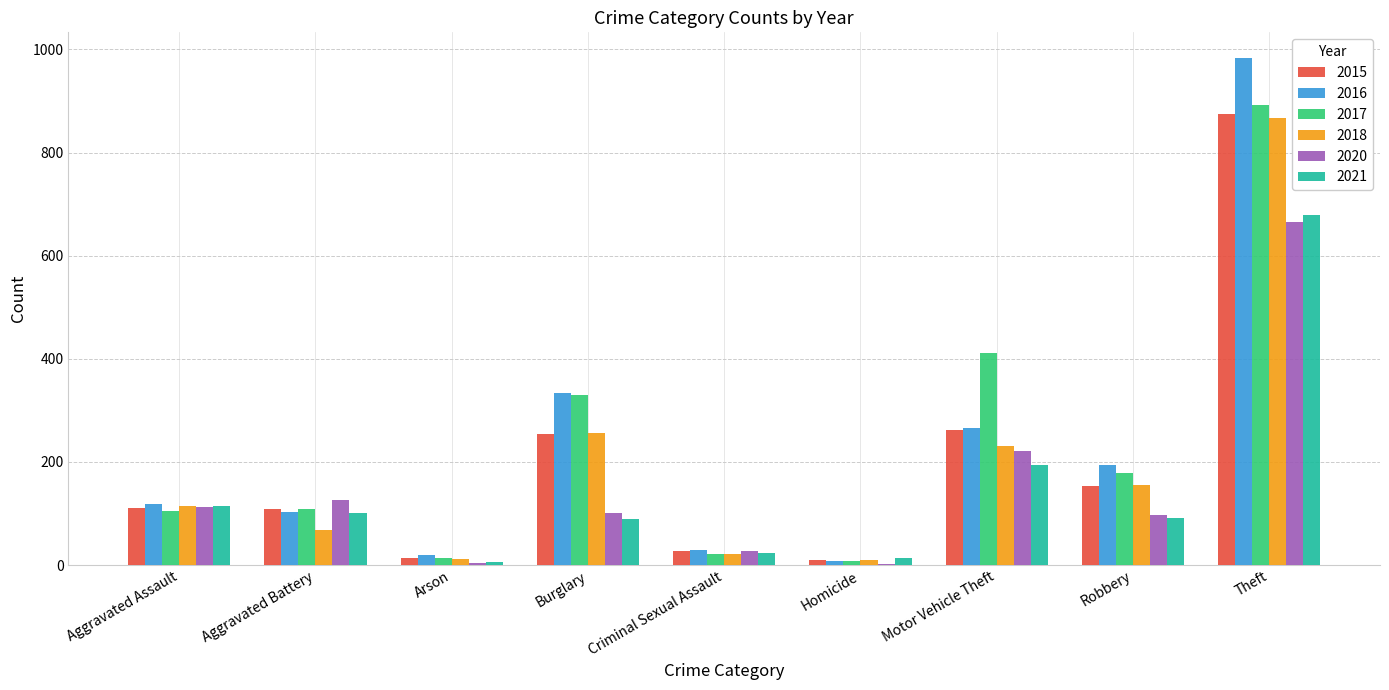

What is the sum of the 2017 values at Criminal Sexual Assault and Theft?

913